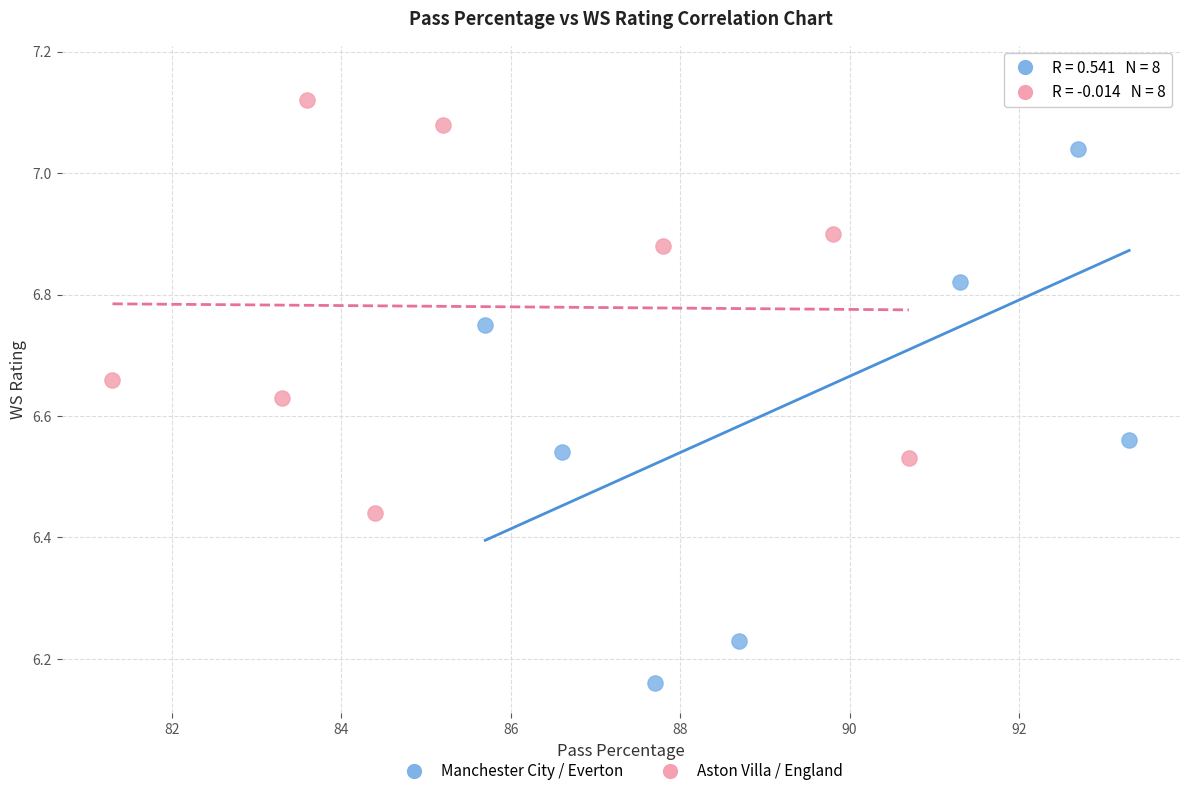

Which series has the largest Y range (max minus min)?

Manchester City / Everton